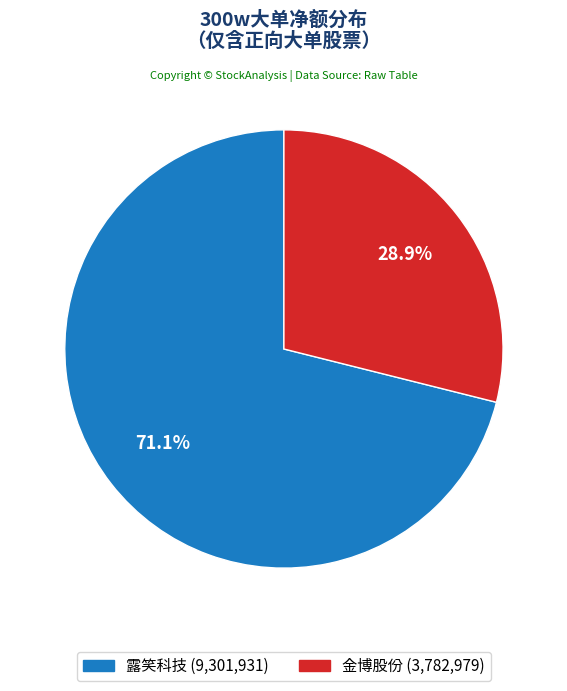

Is there any slice that represents more than half of the pie?

Yes